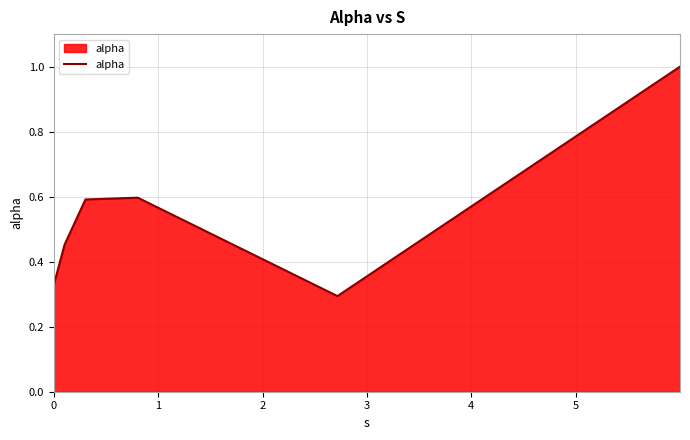

How many distinct data groups are displayed?

1